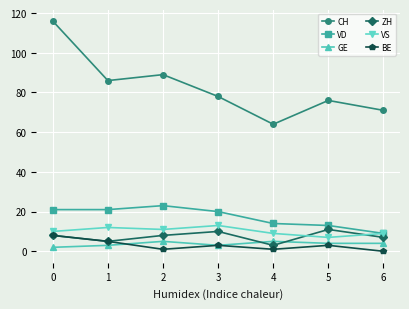

At which category does ZH reach its first local valley?

1